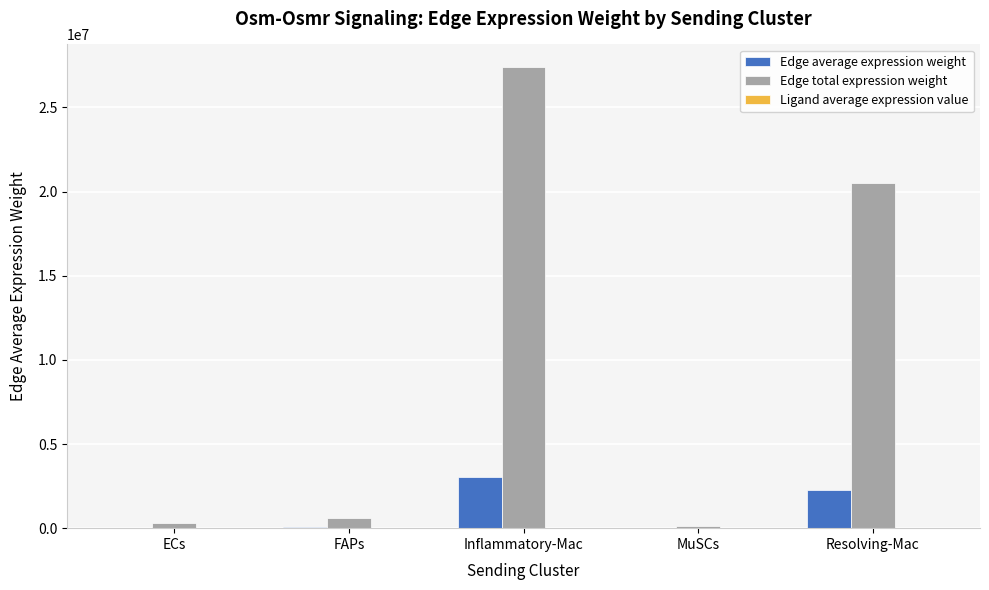

Where does the Edge total expression weight series first go above 601700?

FAPs